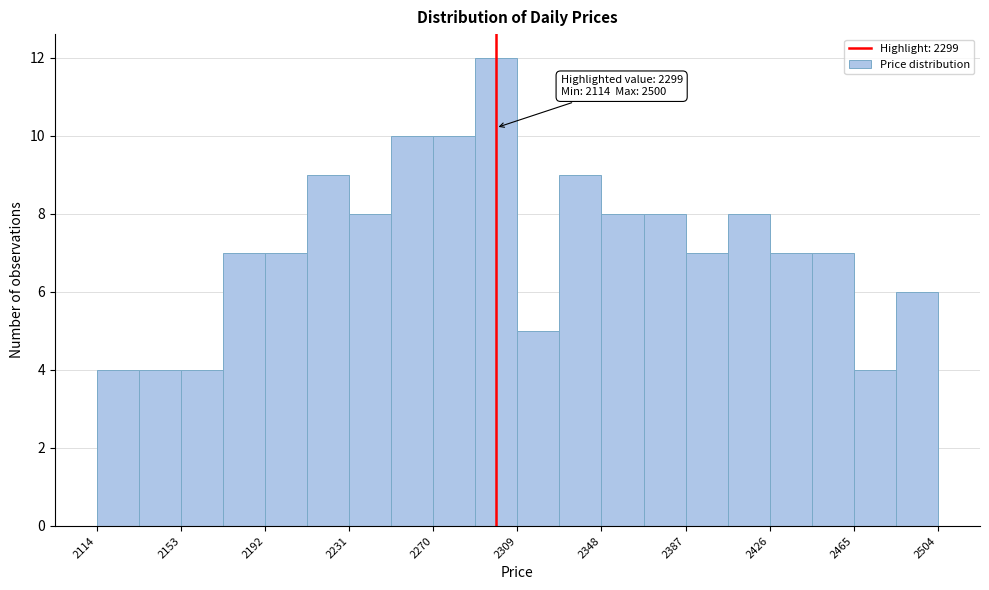

Around what value on the x-axis is the tallest bar? Give the approximate position of its centre, as read against the axis.

2300